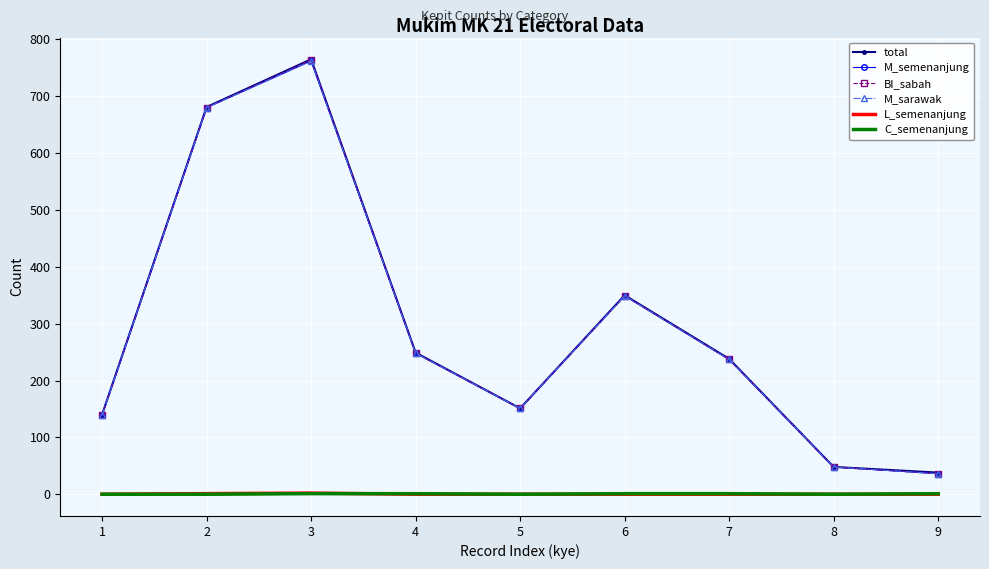

At which label does BI_sabah reach its minimum?

9